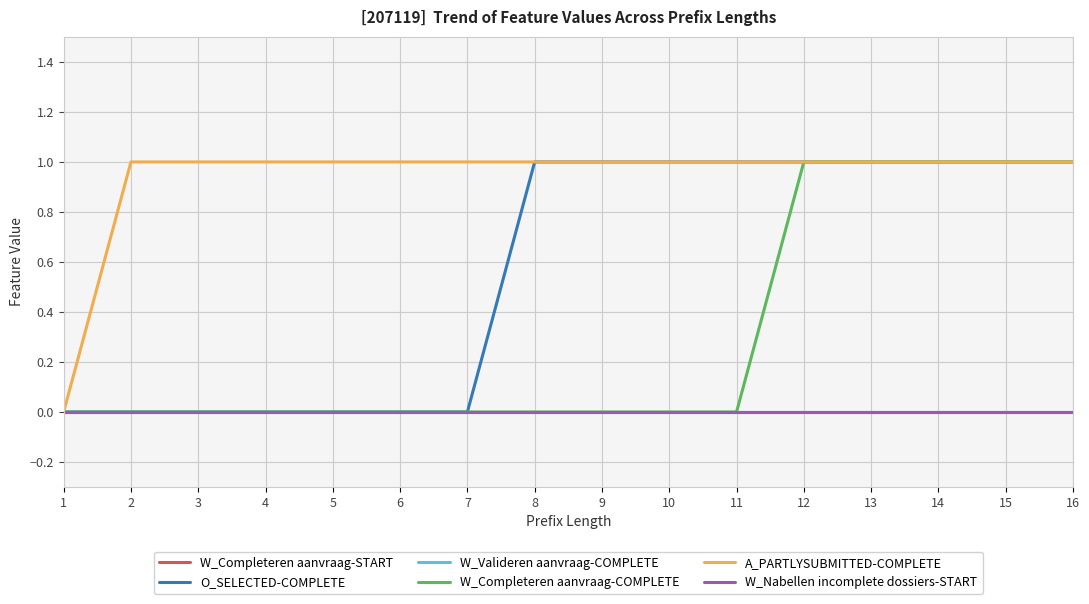

True or false: W_Valideren aanvraag-COMPLETE has more than 0 points higher than both neighbors.

False